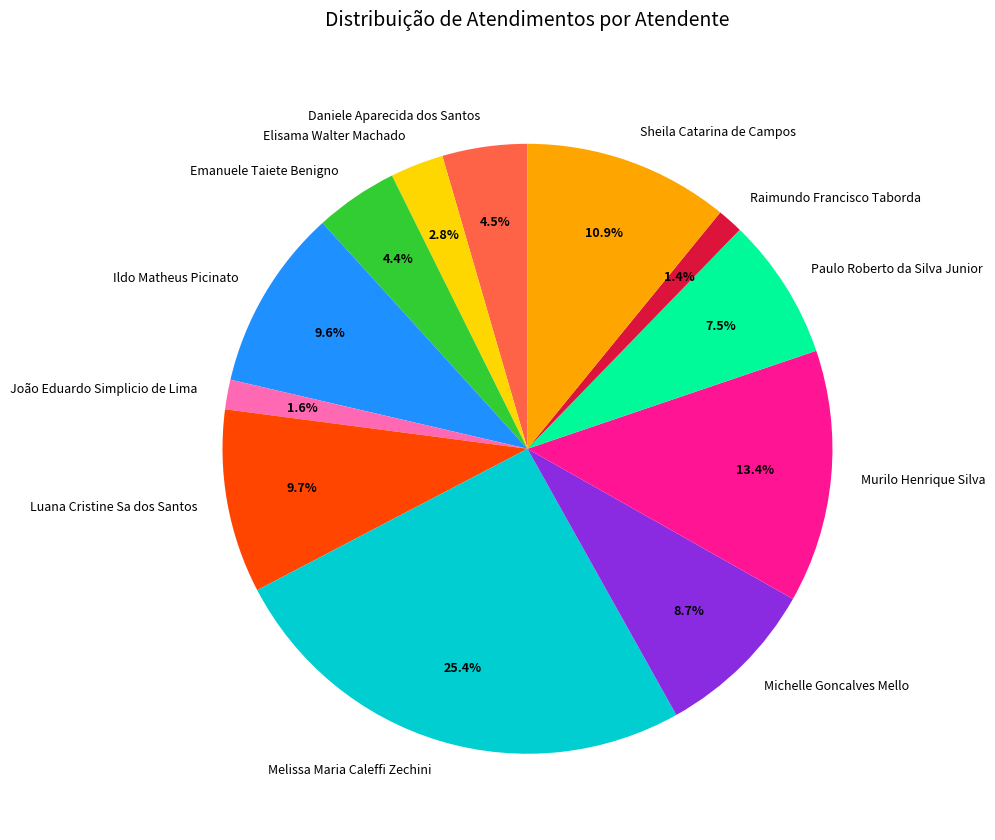

Is Luana Cristine Sa dos Santos the majority of the pie?

No